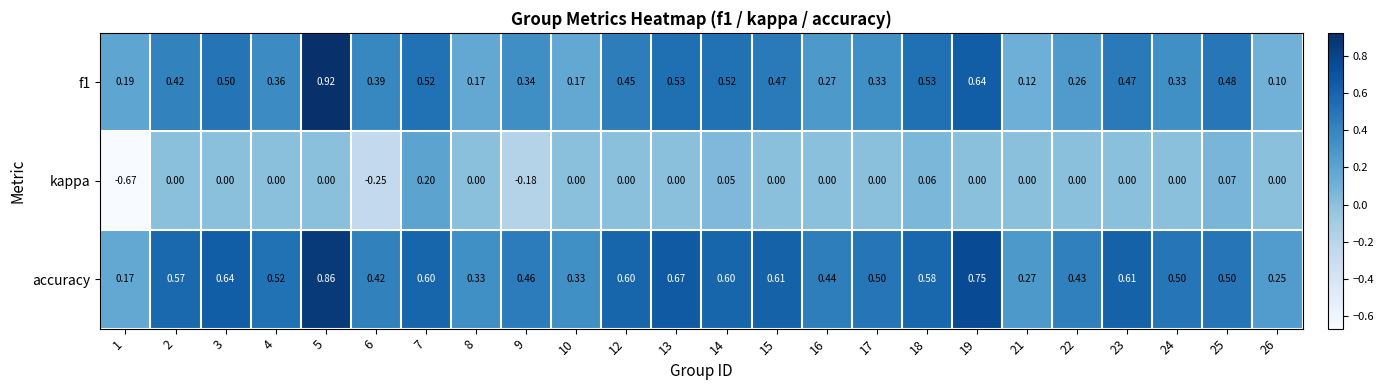

Which series has the largest total across all categories?

accuracy